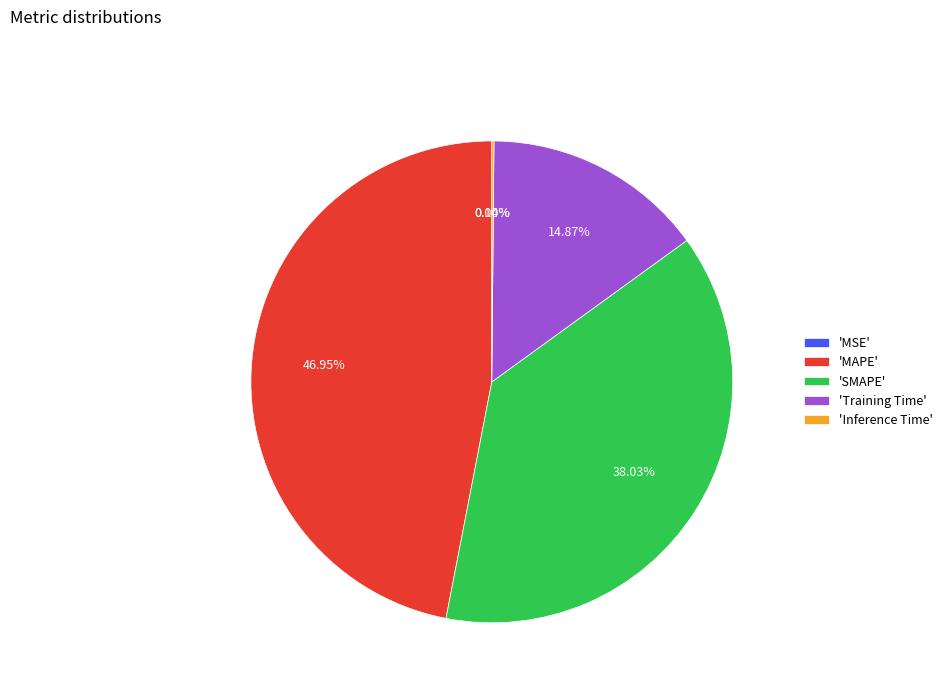

Is the sum of 'Training Time' and 'SMAPE' greater than half?

Yes